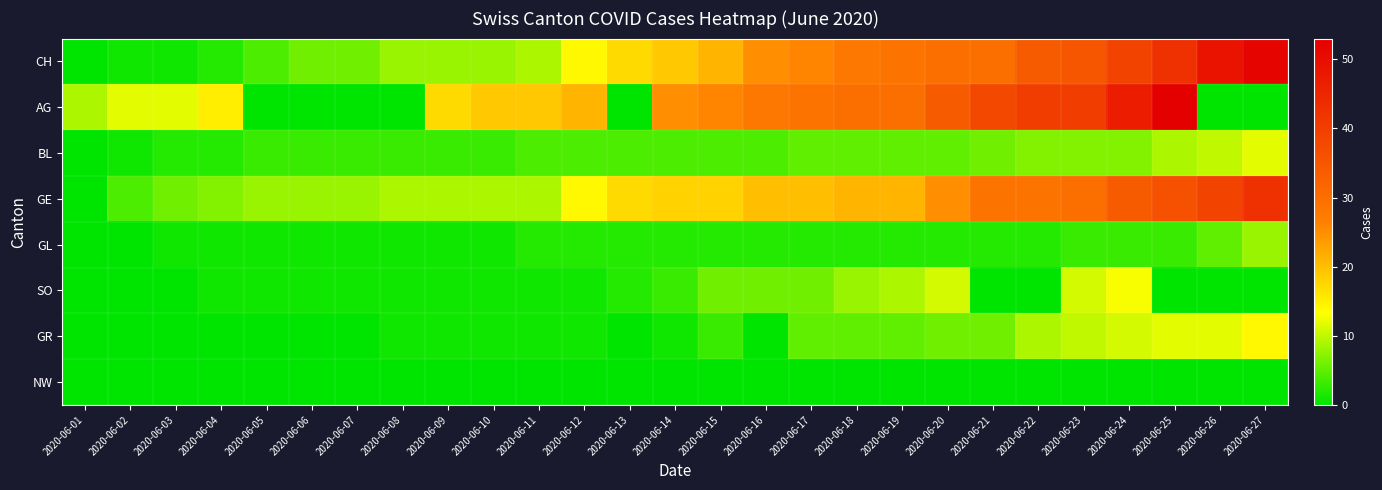

Reading left to right, list all the values displayed in this chart.

CH: 2020-06-01=0	2020-06-02=1	2020-06-03=1	2020-06-04=2	2020-06-05=4	2020-06-06=6	2020-06-07=6	2020-06-08=8	2020-06-09=8	2020-06-10=8	2020-06-11=9	2020-06-12=14	2020-06-13=17	2020-06-14=19	2020-06-15=21	2020-06-16=25	2020-06-17=26	2020-06-18=28	2020-06-19=29	2020-06-20=30	2020-06-21=30	2020-06-22=34	2020-06-23=35	2020-06-24=39	2020-06-25=43	2020-06-26=49	2020-06-27=52
AG: 2020-06-01=9	2020-06-02=12	2020-06-03=12	2020-06-04=15	2020-06-05=0	2020-06-06=0	2020-06-07=0	2020-06-08=0	2020-06-09=17	2020-06-10=19	2020-06-11=19	2020-06-12=21	2020-06-13=0	2020-06-14=25	2020-06-15=26	2020-06-16=28	2020-06-17=29	2020-06-18=30	2020-06-19=30	2020-06-20=34	2020-06-21=38	2020-06-22=40	2020-06-23=40	2020-06-24=47	2020-06-25=53	2020-06-26=0	2020-06-27=0
BL: 2020-06-01=0	2020-06-02=1	2020-06-03=2	2020-06-04=2	2020-06-05=3	2020-06-06=3	2020-06-07=3	2020-06-08=3	2020-06-09=3	2020-06-10=3	2020-06-11=4	2020-06-12=4	2020-06-13=4	2020-06-14=4	2020-06-15=4	2020-06-16=4	2020-06-17=5	2020-06-18=5	2020-06-19=5	2020-06-20=5	2020-06-21=6	2020-06-22=7	2020-06-23=7	2020-06-24=7	2020-06-25=9	2020-06-26=10	2020-06-27=12
GE: 2020-06-01=0	2020-06-02=4	2020-06-03=6	2020-06-04=7	2020-06-05=8	2020-06-06=8	2020-06-07=8	2020-06-08=9	2020-06-09=9	2020-06-10=9	2020-06-11=9	2020-06-12=14	2020-06-13=17	2020-06-14=18	2020-06-15=18	2020-06-16=20	2020-06-17=20	2020-06-18=21	2020-06-19=21	2020-06-20=25	2020-06-21=29	2020-06-22=29	2020-06-23=30	2020-06-24=34	2020-06-25=36	2020-06-26=39	2020-06-27=43
GL: 2020-06-01=0	2020-06-02=0	2020-06-03=1	2020-06-04=1	2020-06-05=1	2020-06-06=1	2020-06-07=1	2020-06-08=1	2020-06-09=1	2020-06-10=1	2020-06-11=2	2020-06-12=2	2020-06-13=2	2020-06-14=2	2020-06-15=2	2020-06-16=2	2020-06-17=2	2020-06-18=2	2020-06-19=2	2020-06-20=2	2020-06-21=2	2020-06-22=2	2020-06-23=3	2020-06-24=3	2020-06-25=3	2020-06-26=5	2020-06-27=8
SO: 2020-06-01=0	2020-06-02=0	2020-06-03=0	2020-06-04=1	2020-06-05=1	2020-06-06=1	2020-06-07=1	2020-06-08=1	2020-06-09=1	2020-06-10=1	2020-06-11=1	2020-06-12=1	2020-06-13=2	2020-06-14=3	2020-06-15=6	2020-06-16=6	2020-06-17=6	2020-06-18=8	2020-06-19=9	2020-06-20=11	2020-06-21=0	2020-06-22=0	2020-06-23=11	2020-06-24=13	2020-06-25=0	2020-06-26=0	2020-06-27=0
GR: 2020-06-01=0	2020-06-02=0	2020-06-03=0	2020-06-04=0	2020-06-05=0	2020-06-06=0	2020-06-07=0	2020-06-08=1	2020-06-09=1	2020-06-10=1	2020-06-11=1	2020-06-12=1	2020-06-13=0	2020-06-14=1	2020-06-15=3	2020-06-16=0	2020-06-17=5	2020-06-18=5	2020-06-19=5	2020-06-20=6	2020-06-21=6	2020-06-22=9	2020-06-23=10	2020-06-24=11	2020-06-25=12	2020-06-26=12	2020-06-27=14
NW: 2020-06-01=0	2020-06-02=0	2020-06-03=0	2020-06-04=0	2020-06-05=0	2020-06-06=0	2020-06-07=0	2020-06-08=0	2020-06-09=0	2020-06-10=0	2020-06-11=0	2020-06-12=0	2020-06-13=0	2020-06-14=0	2020-06-15=0	2020-06-16=0	2020-06-17=0	2020-06-18=0	2020-06-19=0	2020-06-20=0	2020-06-21=0	2020-06-22=0	2020-06-23=0	2020-06-24=0	2020-06-25=0	2020-06-26=0	2020-06-27=0